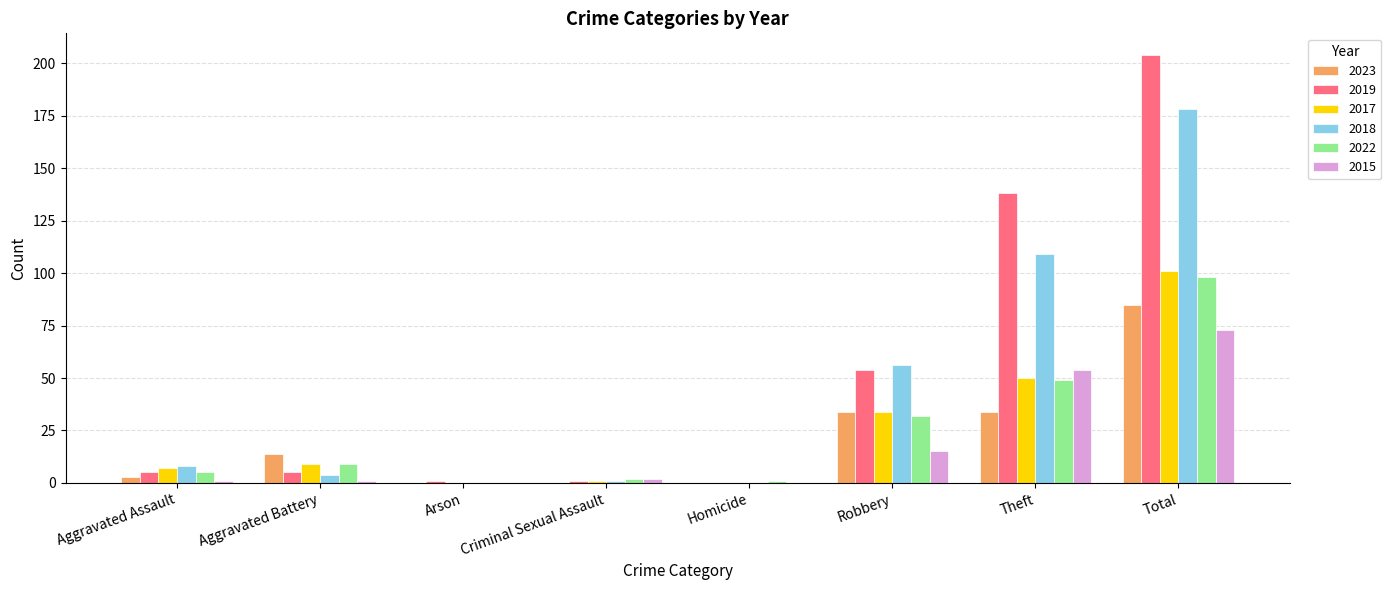

At which category is the sum across all series the highest?

Total